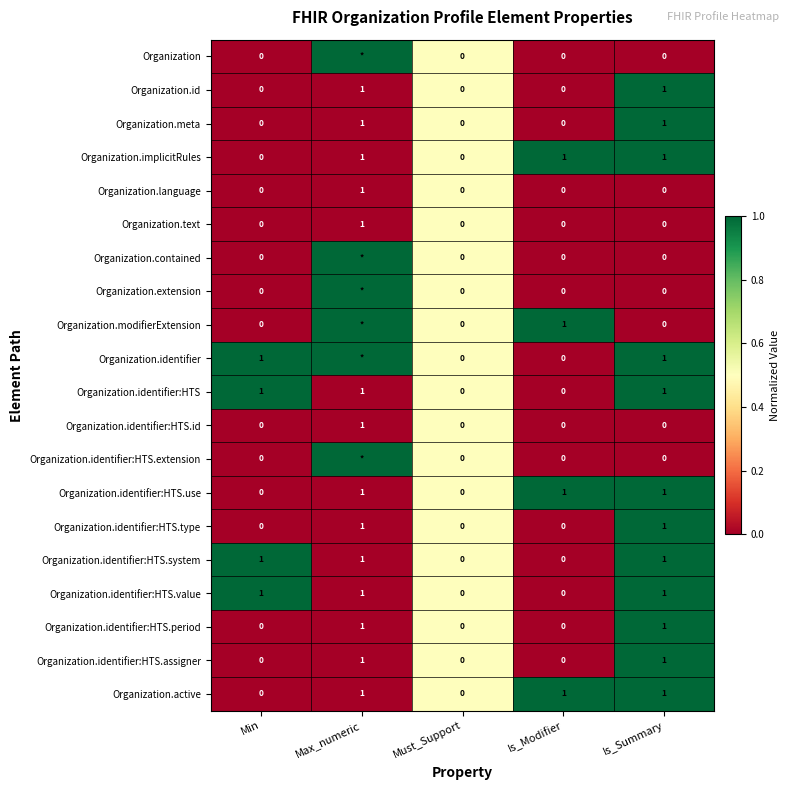

What is the total value across all series at Must_Support?

0